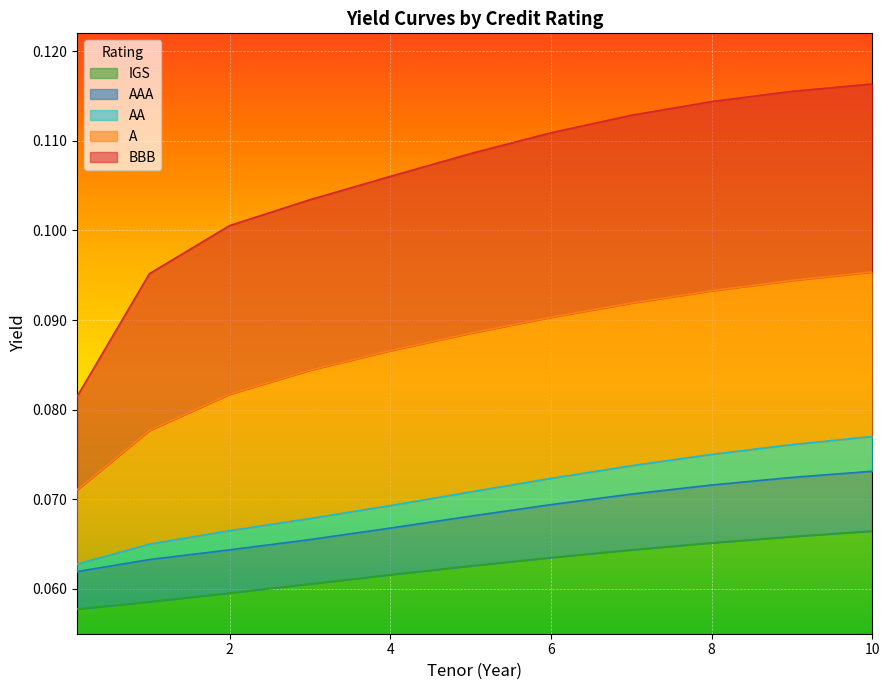

Which series has the largest total across all categories?

BBB